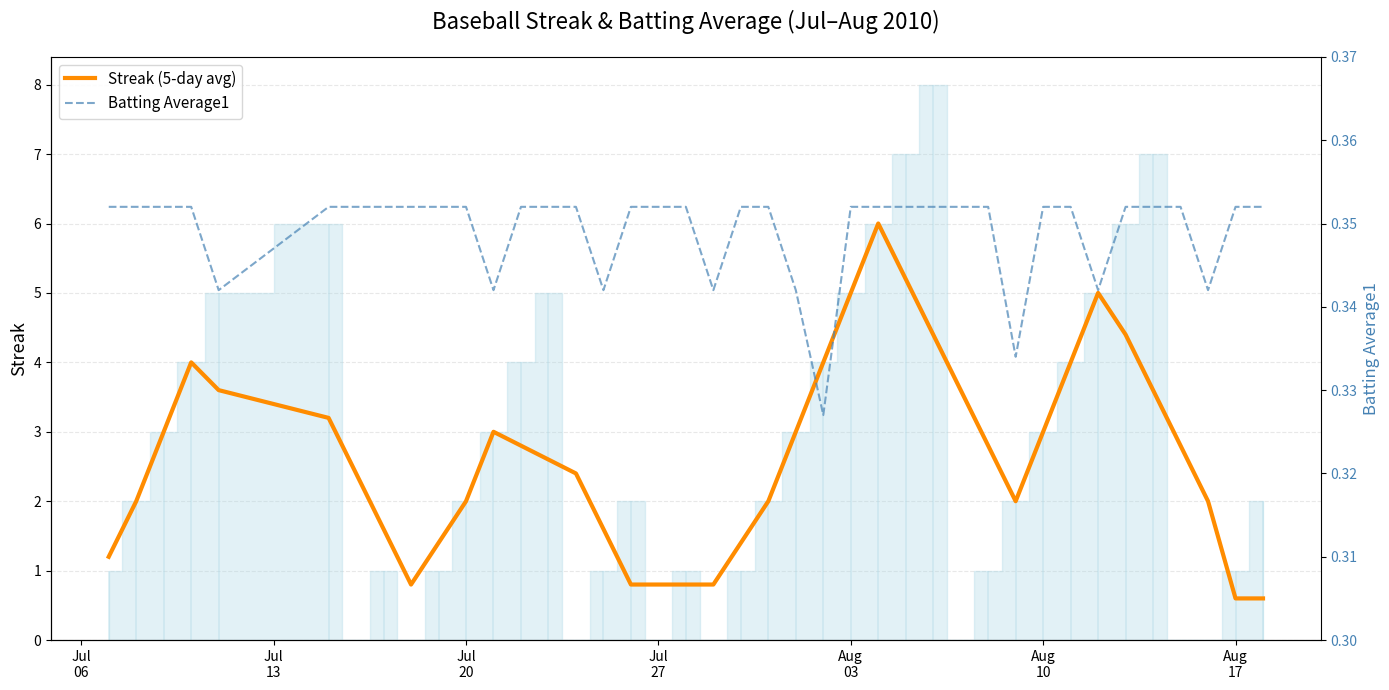

True or false: Batting Average1 and Streak (5-day avg) intersect in this chart.

False